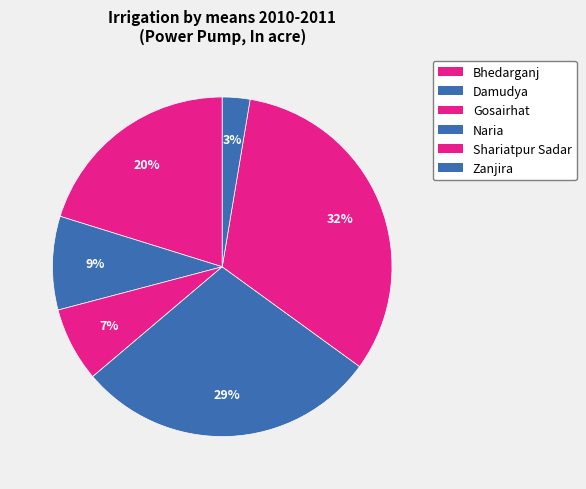

What percentage is the Naria slice, to the nearest percent?

29%